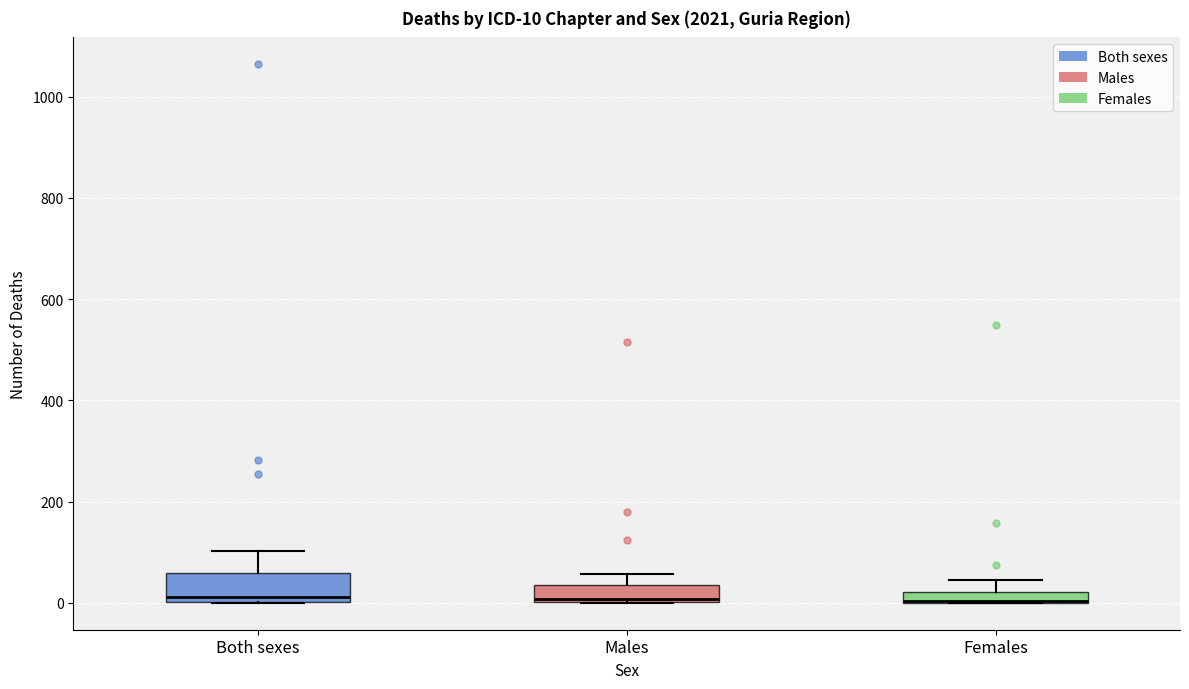

Which box is the tallest, from its lower edge to its upper edge?

Both sexes